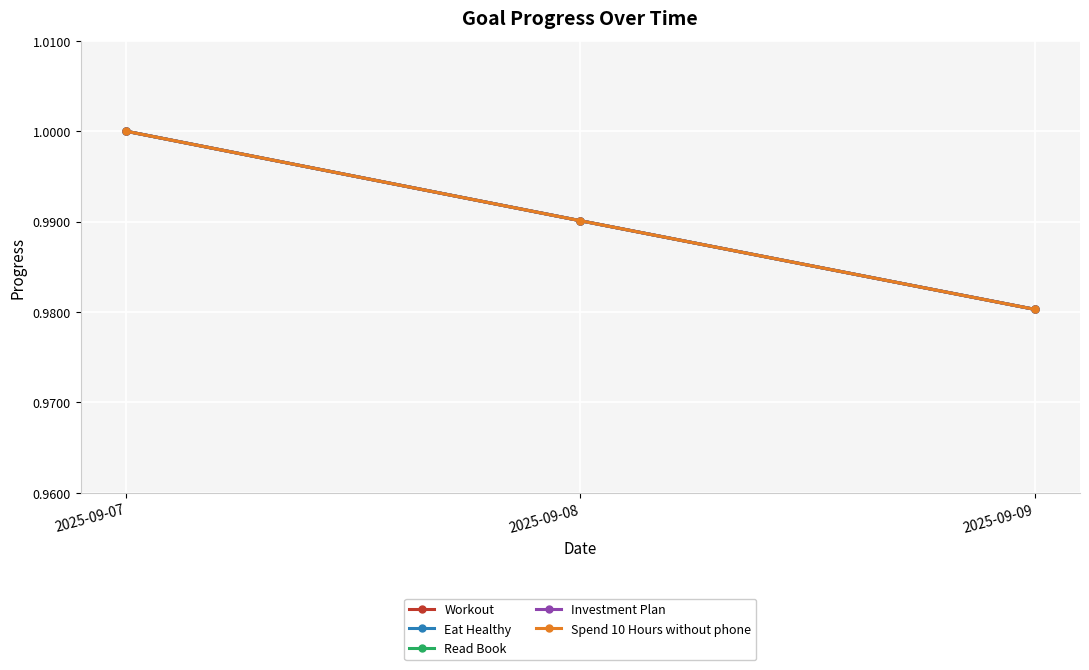

What is the sum of the Spend 10 Hours without phone values at 2025-09-08 and 2025-09-09?

2.0